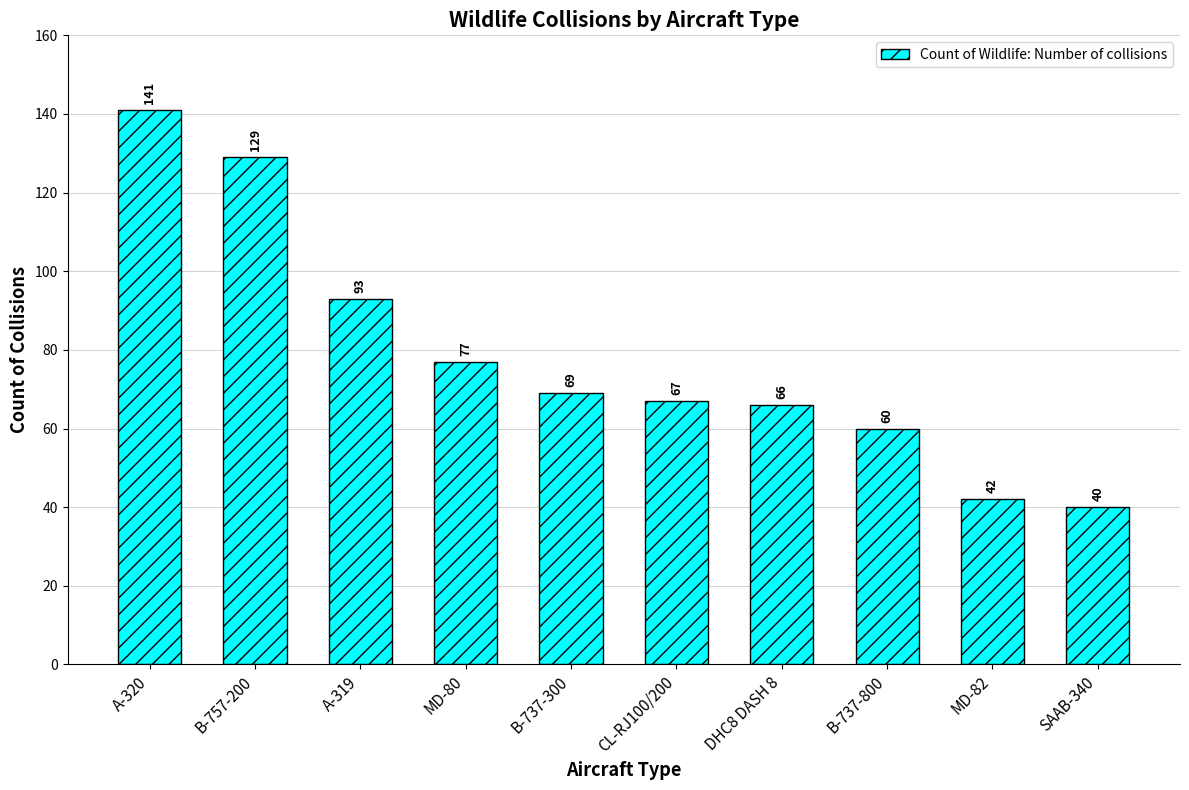

What is the change in value from CL-RJ100/200 to SAAB-340?

-27